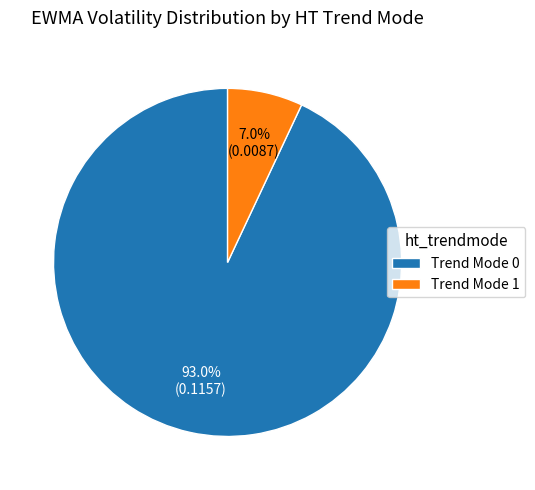

Which slice is the smallest?

Trend Mode 1